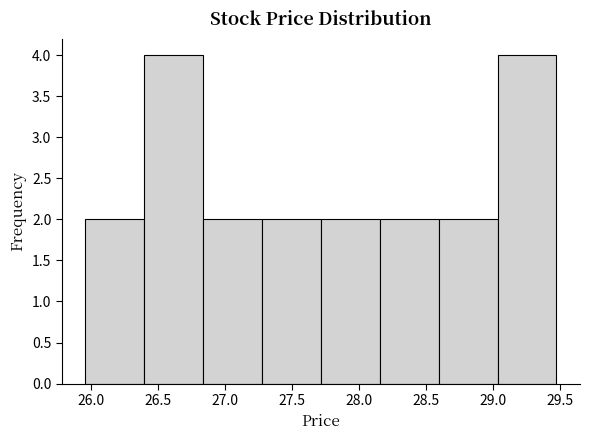

Reading left to right, transcribe this chart: for each bar, give the range it covers on the x-axis and its height. Neither the bar edges nor the heights are printed on the chart, so give them approximately, as read against the axes.

25.95 to 26.40: 2
26.40 to 26.85: 4
26.85 to 27.30: 2
27.30 to 27.70: 2
27.70 to 28.15: 2
28.15 to 28.60: 2
28.60 to 29.05: 2
29.05 to 29.45: 4